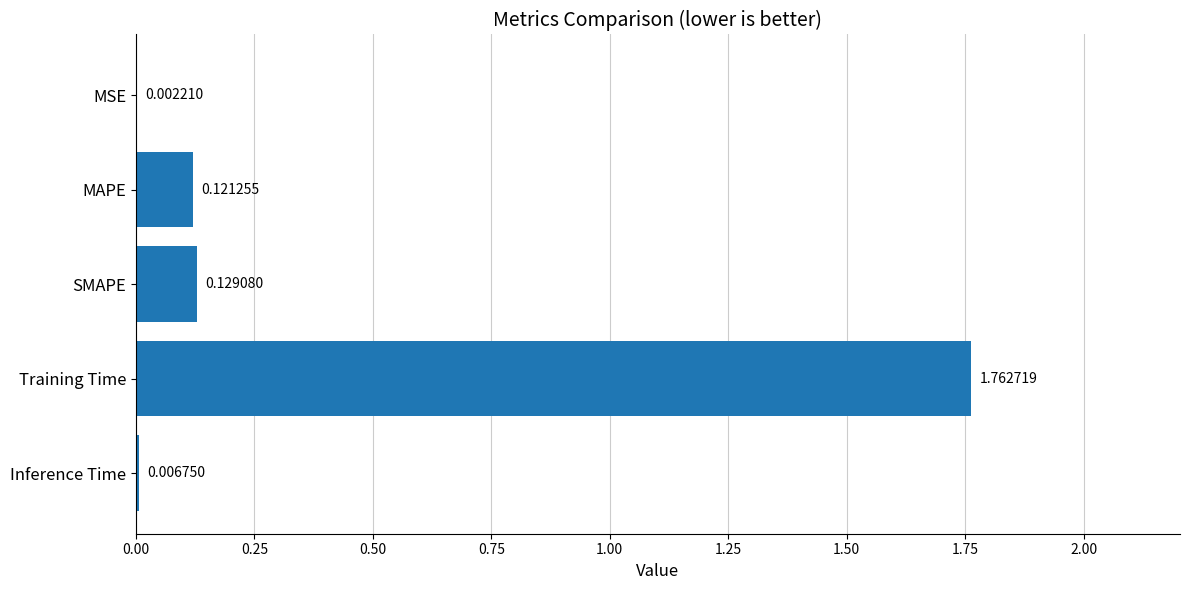

Count the number of categories in the chart.

5